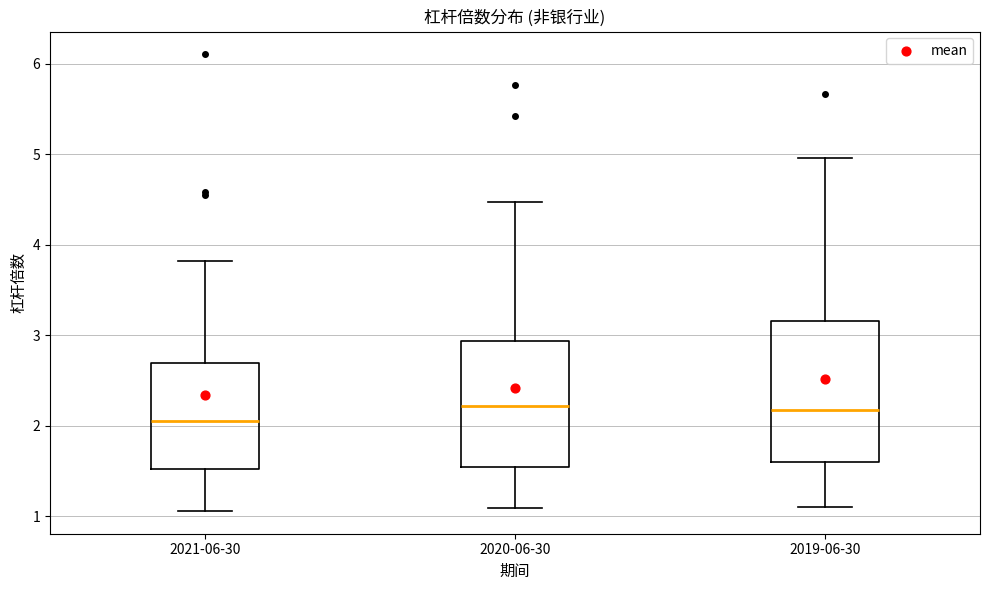

Which box is the tallest, from its lower edge to its upper edge?

2019-06-30